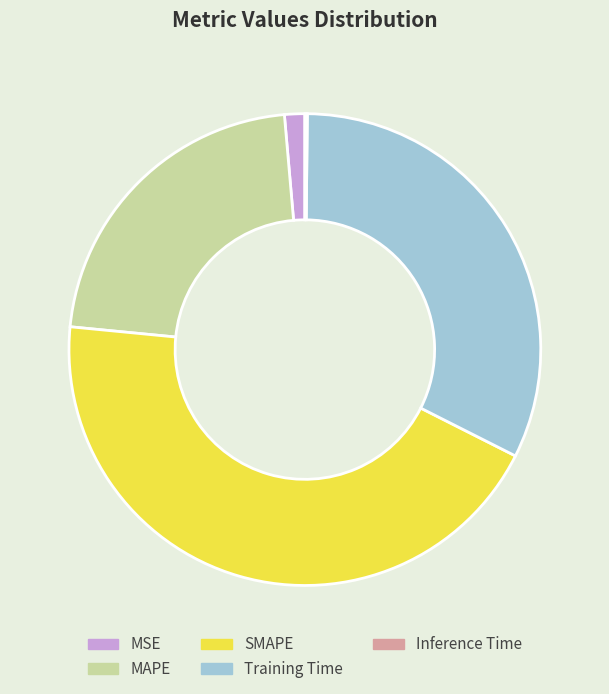

What is the largest slice in the pie chart?

SMAPE